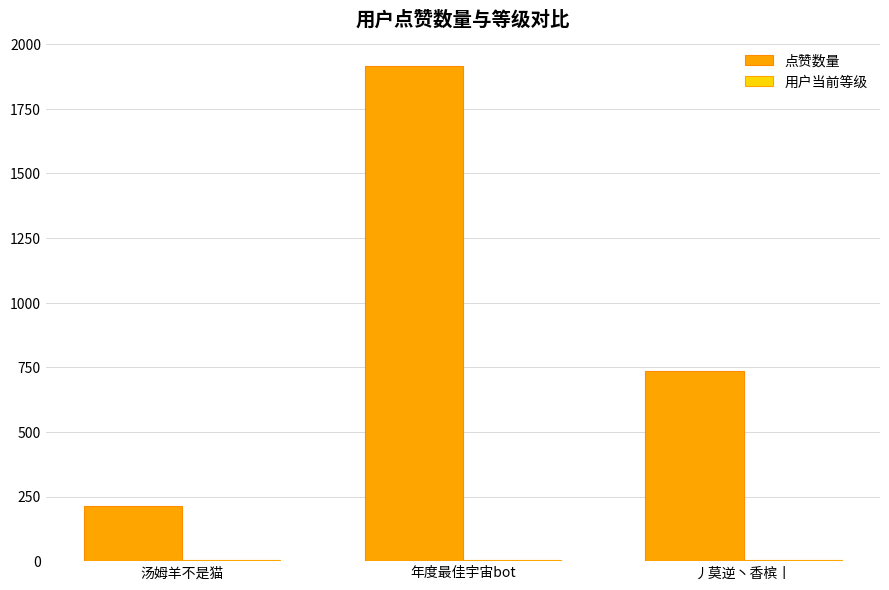

What is the maximum value shown in the chart?

1914